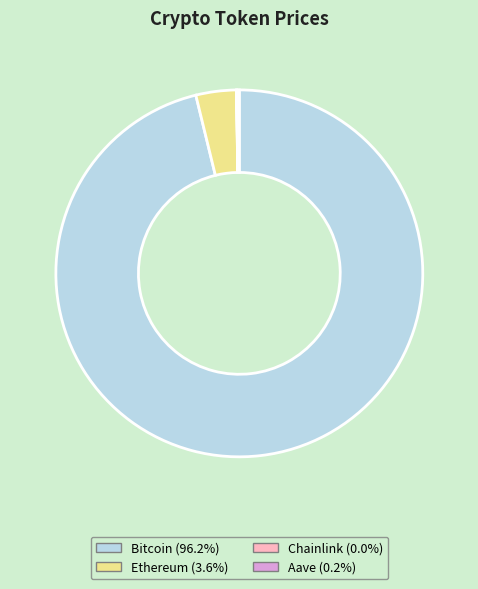

Does any single category account for the majority?

Yes